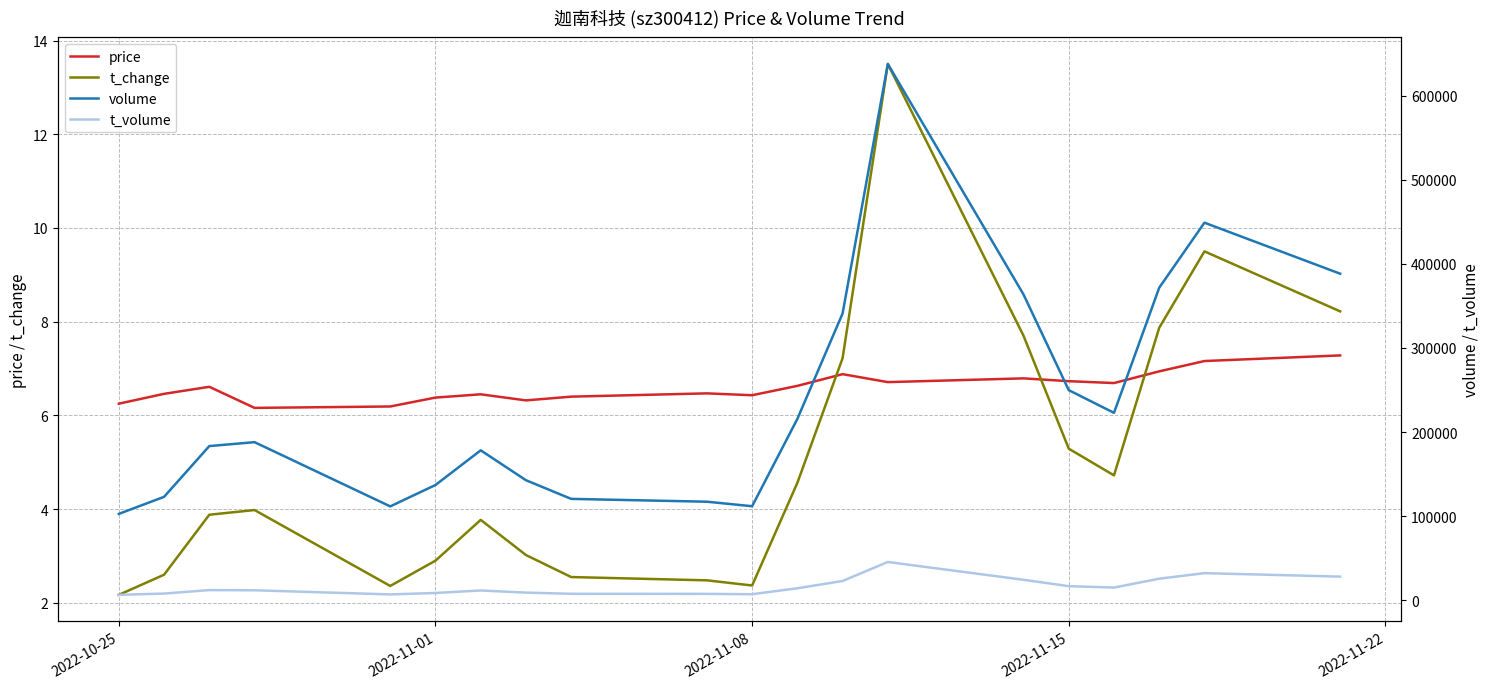

What is the highest value of the t_change series?

13.5